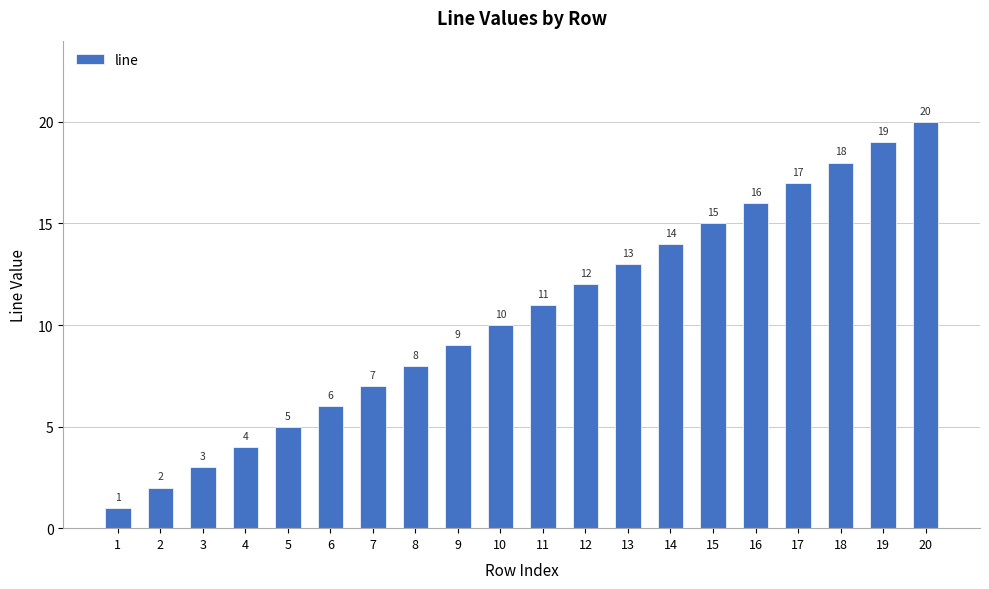

Reading right to left, extract all data points from this chart.

20	19	18	17	16	15	14	13	12	11	10	9	8	7	6	5	4	3	2	1